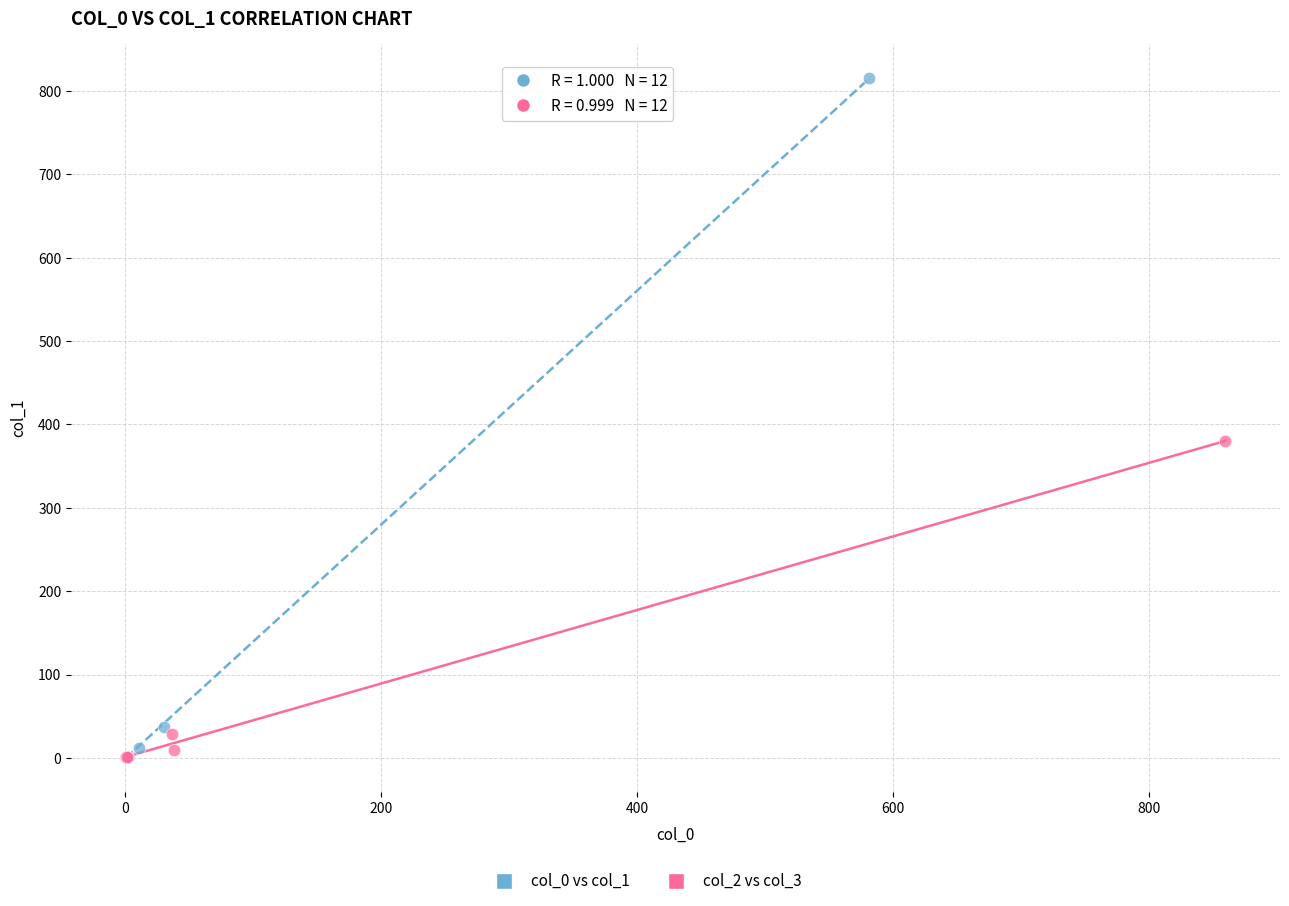

Which series reaches the maximum Y coordinate?

col_0 vs col_1